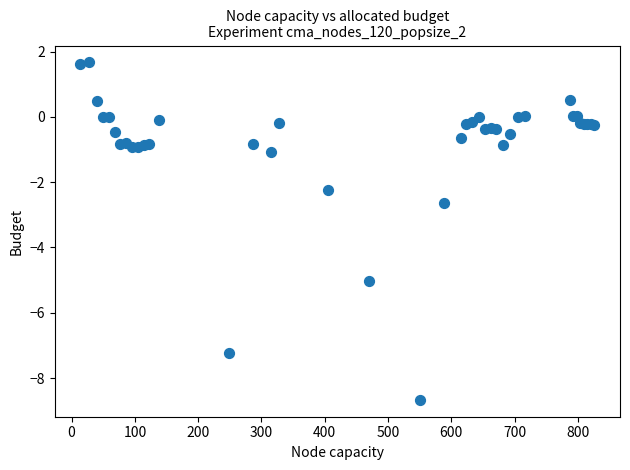

What Y value in the scatter plot is closest to -3?

-2.6